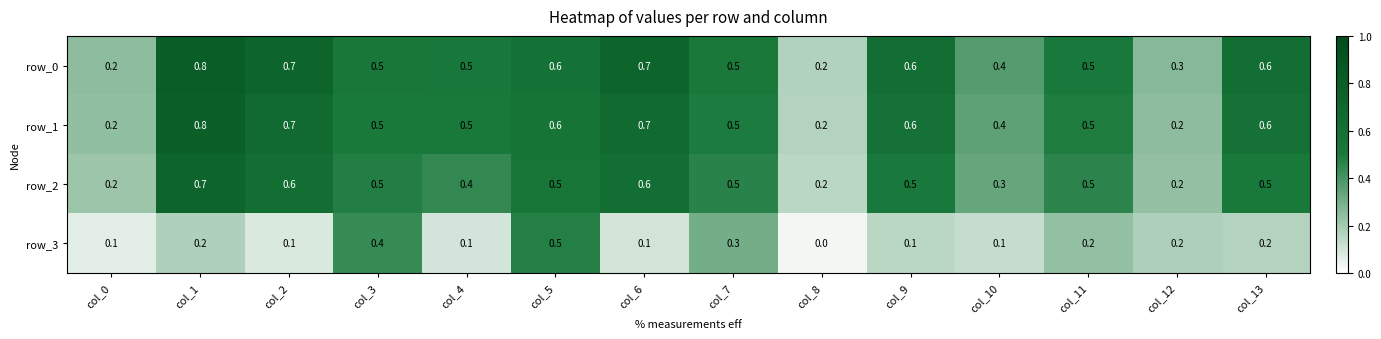

What is the difference between the second highest and minimum values in the row_3 series?

0.4